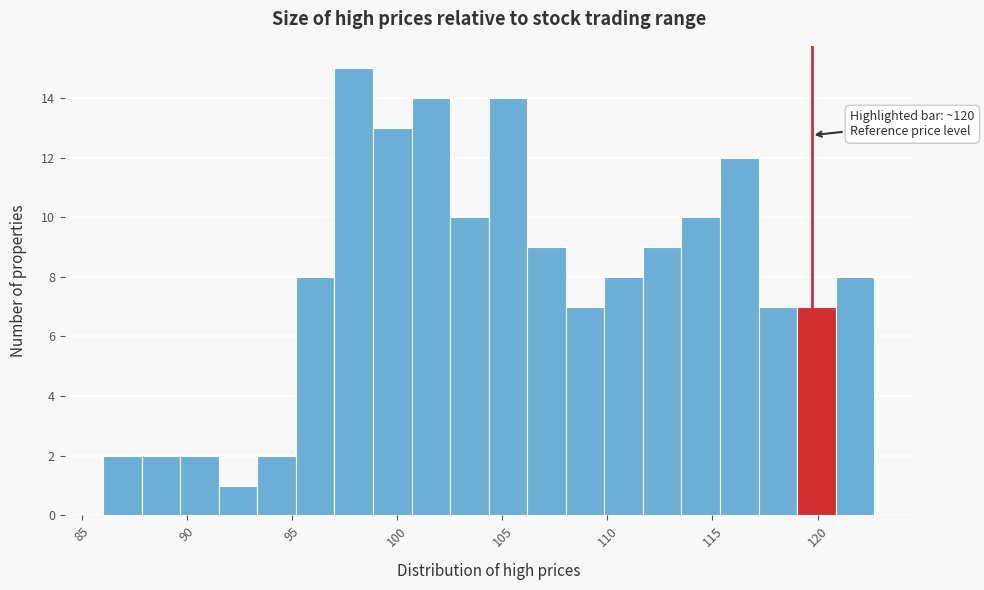

Around what value on the x-axis is the tallest bar? Give the approximate position of its centre, as read against the axis.

98.0